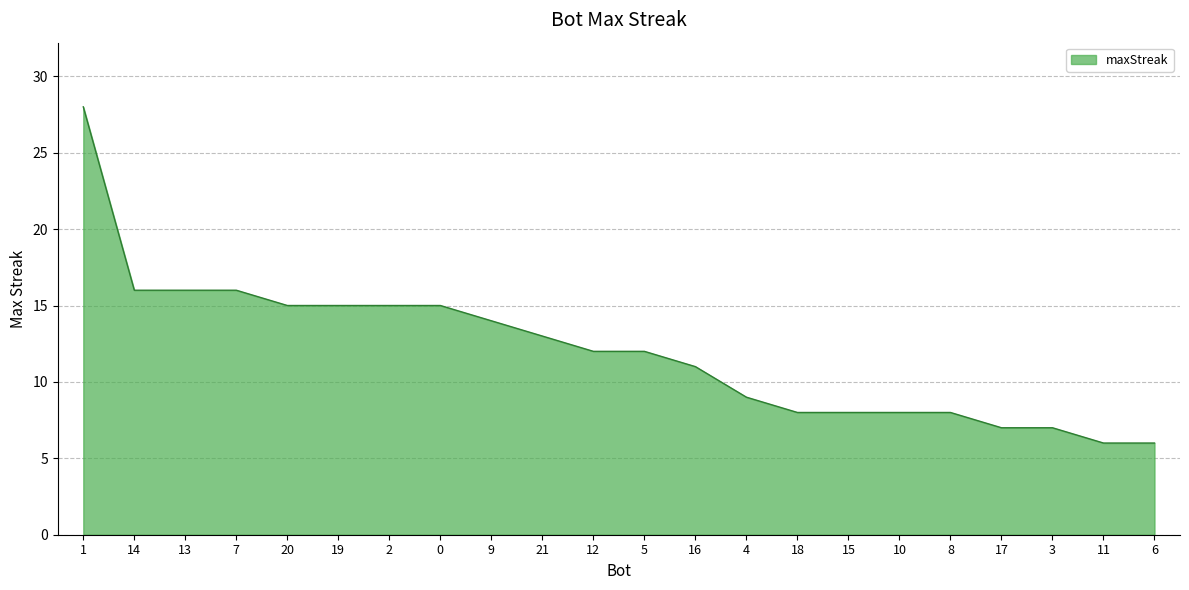

Is it true that the value at 10 is 8?

True